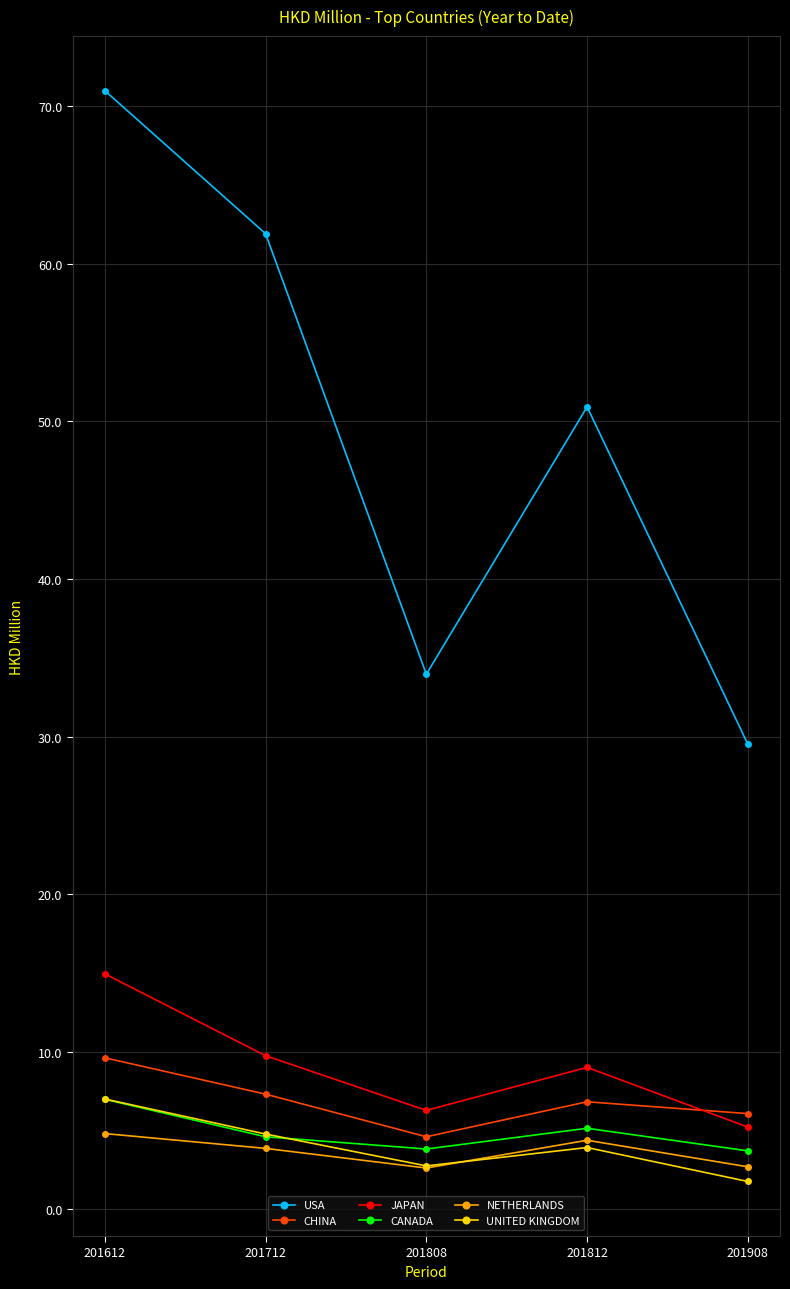

True or false: UNITED KINGDOM has more than 0 interior local peaks.

True